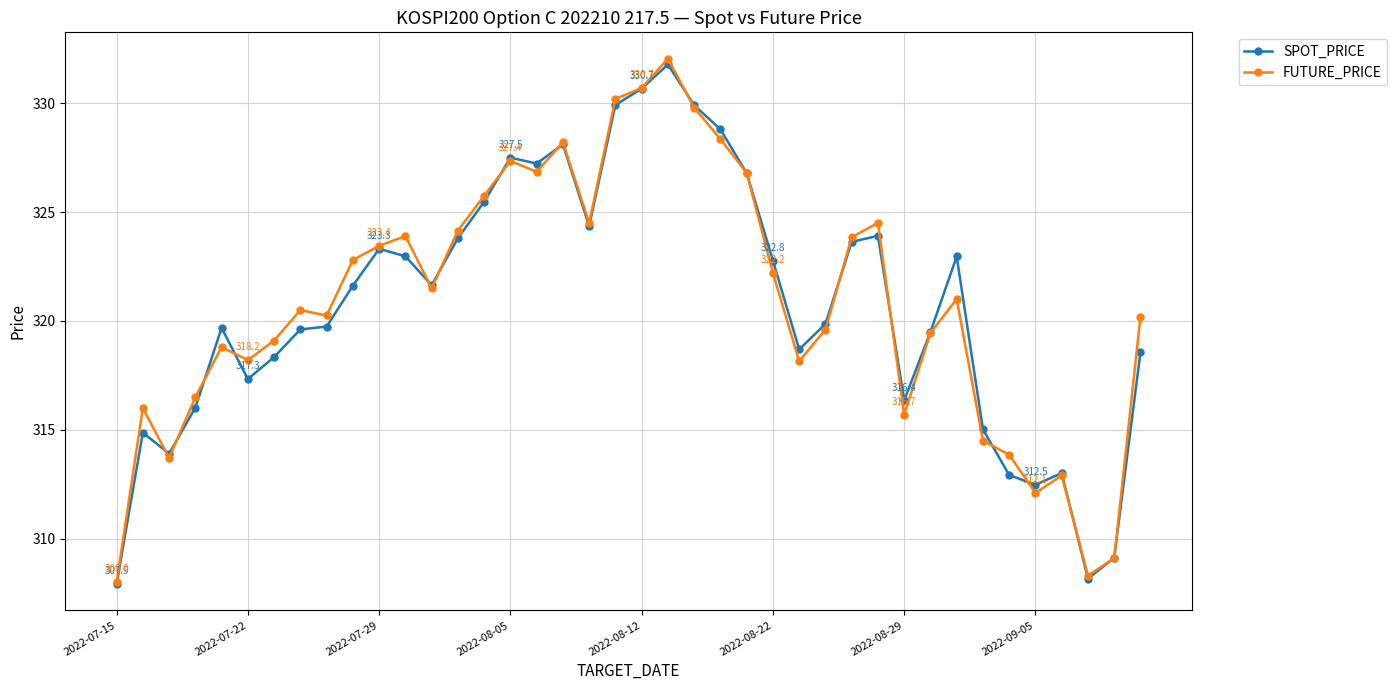

In FUTURE_PRICE, how many points are lower than both neighbors (excluding endpoints)?

10